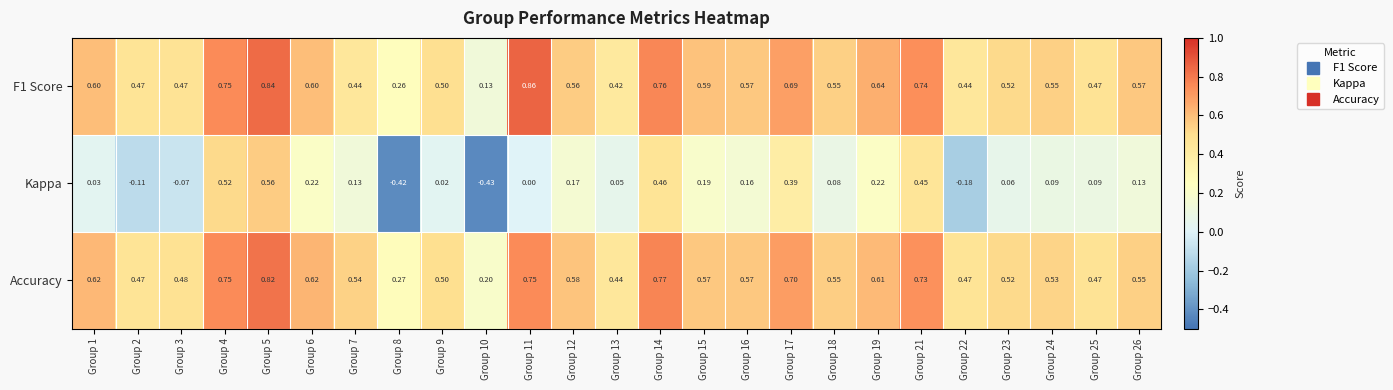

Which series changed the most between Group 12 and Group 25?

Accuracy